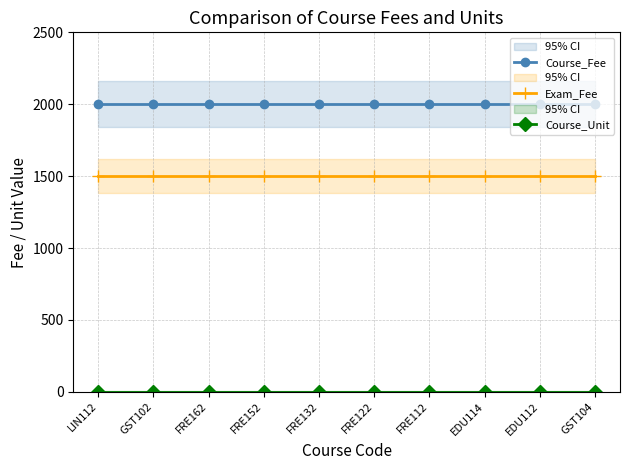

List the series in order of their overall mean, highest first.

Course_Fee, Exam_Fee, Course_Unit